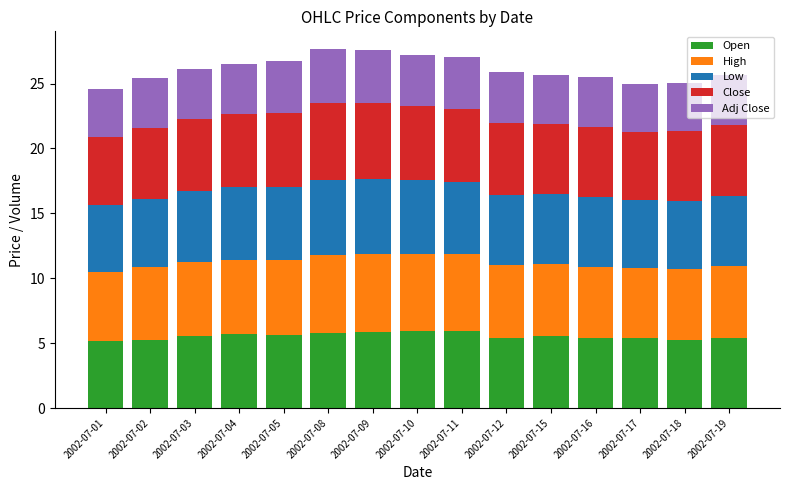

What is the maximum value for Open?

5.9